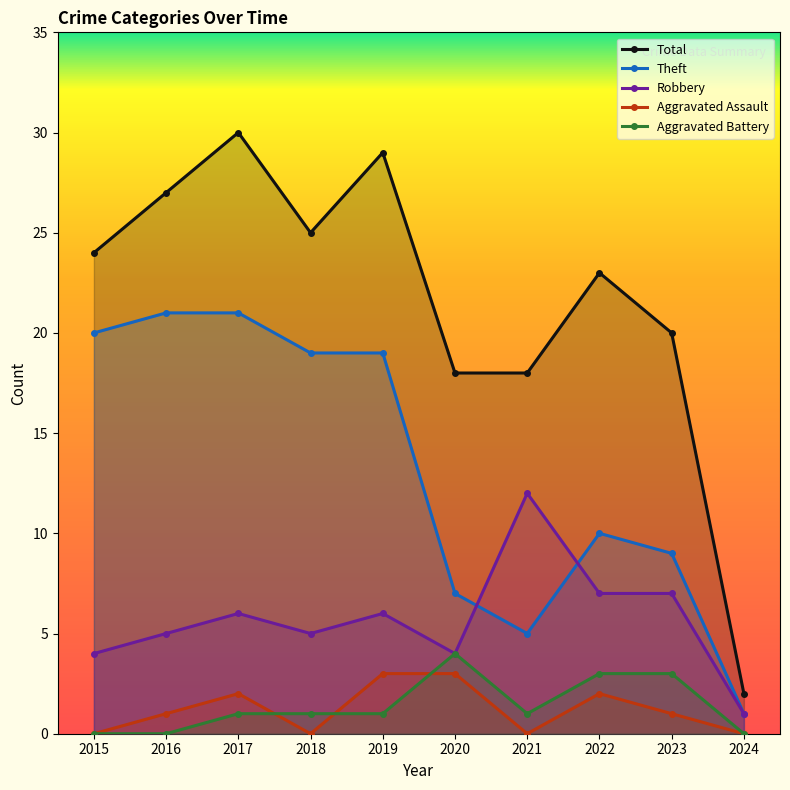

How many lines are shown in the chart?

5